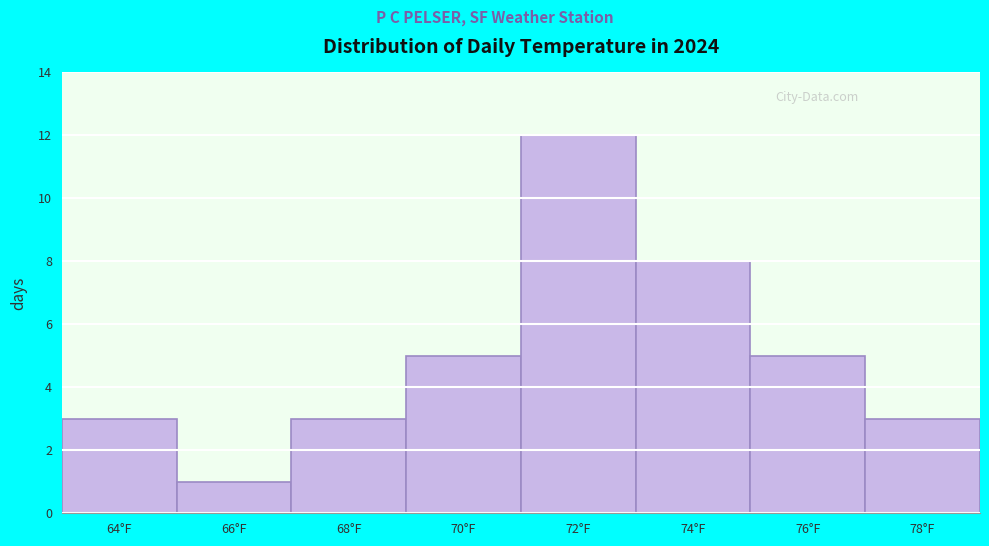

Reading left to right, transcribe all the data shown in this chart.

3	1	3	5	12	8	5	3